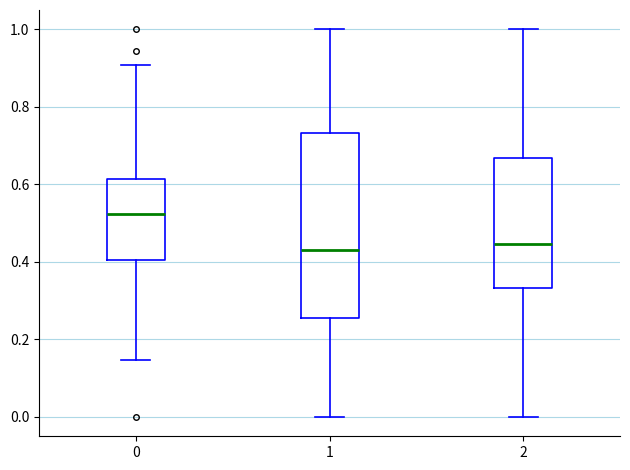

Where is the upper edge of the box at x = 1 on the y-axis? The values are not printed on the chart, so give them approximately, as read against the axis.

0.74